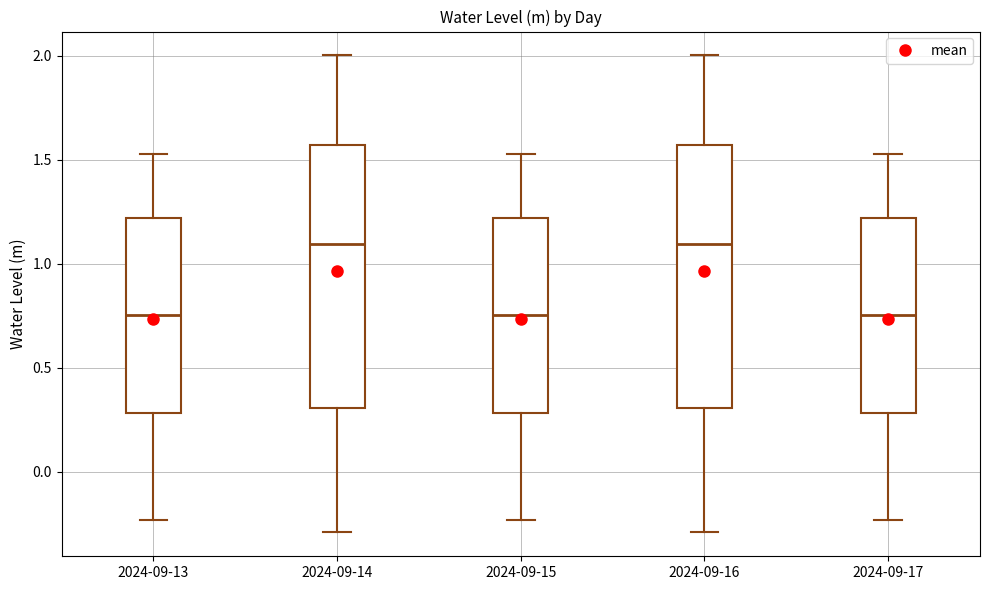

Where does the median line of the box for 2024-09-13 sit on the y-axis? The values are not printed on the chart, so give them approximately, as read against the axis.

0.75